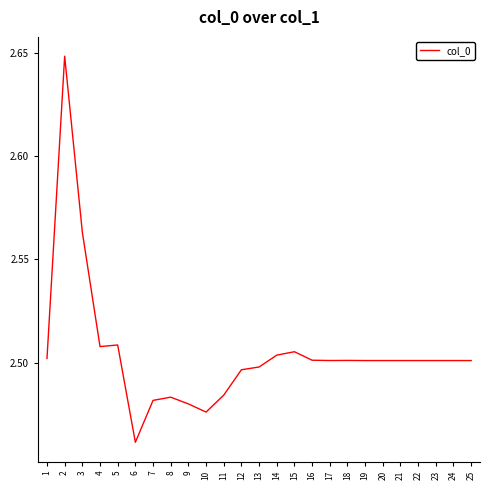

The value at 13 is 1.2. True or false?

False